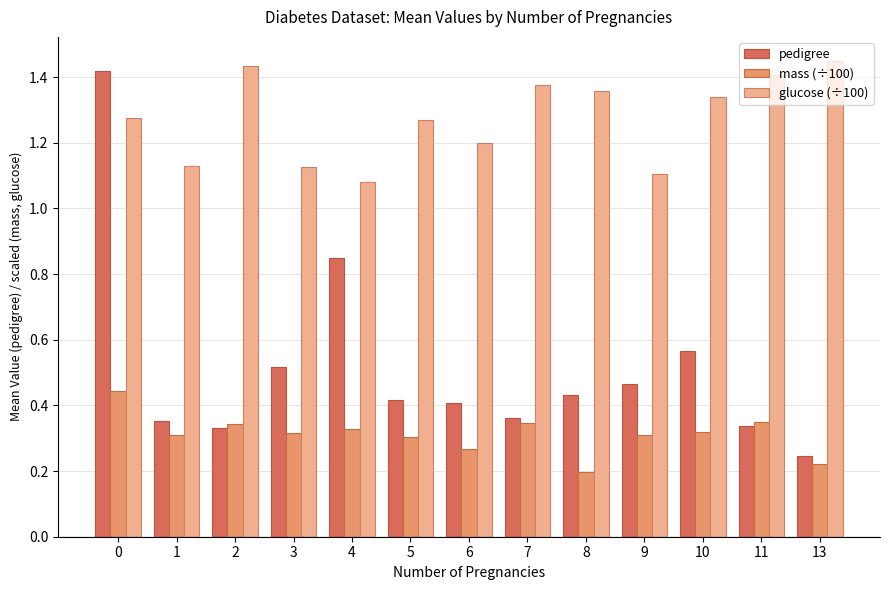

List the series in order of their overall mean, highest first.

glucose (÷100), pedigree, mass (÷100)